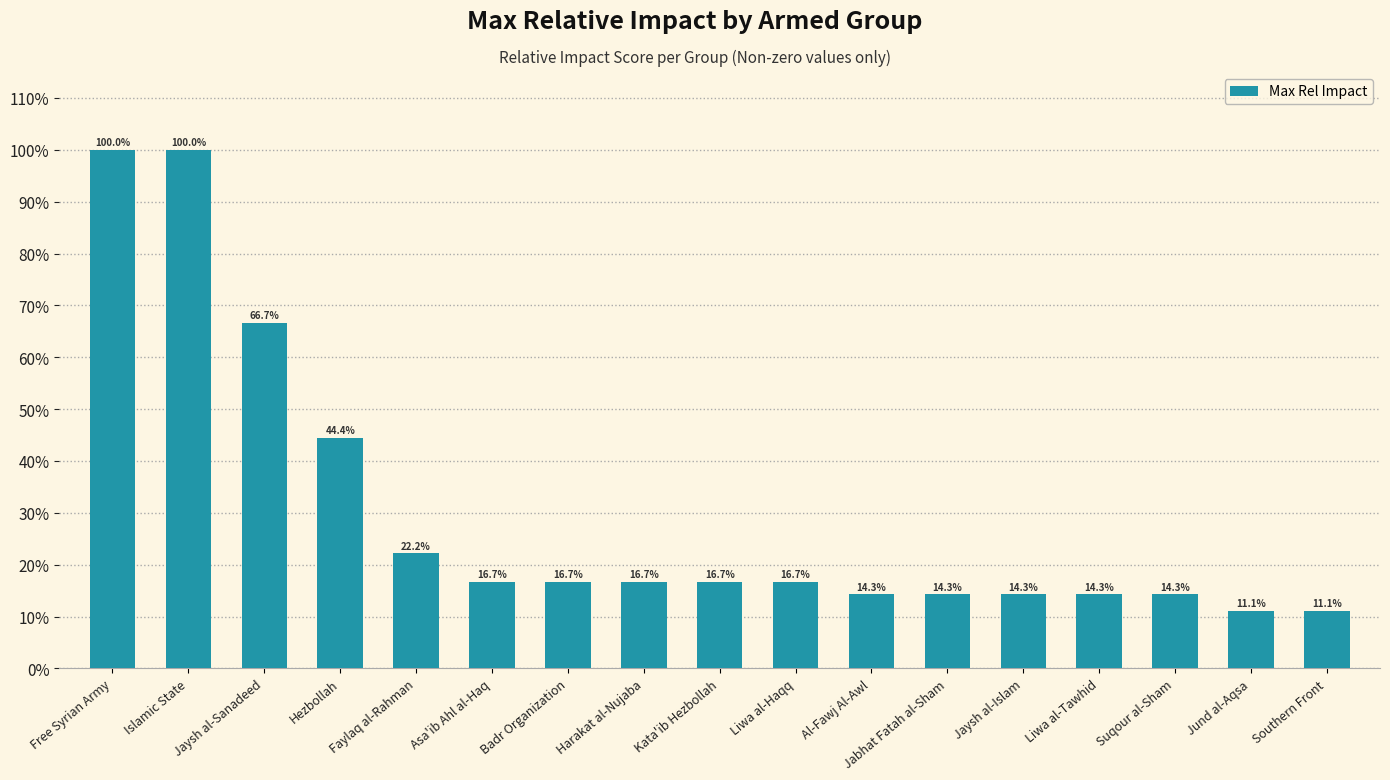

Are the bars horizontal?

No